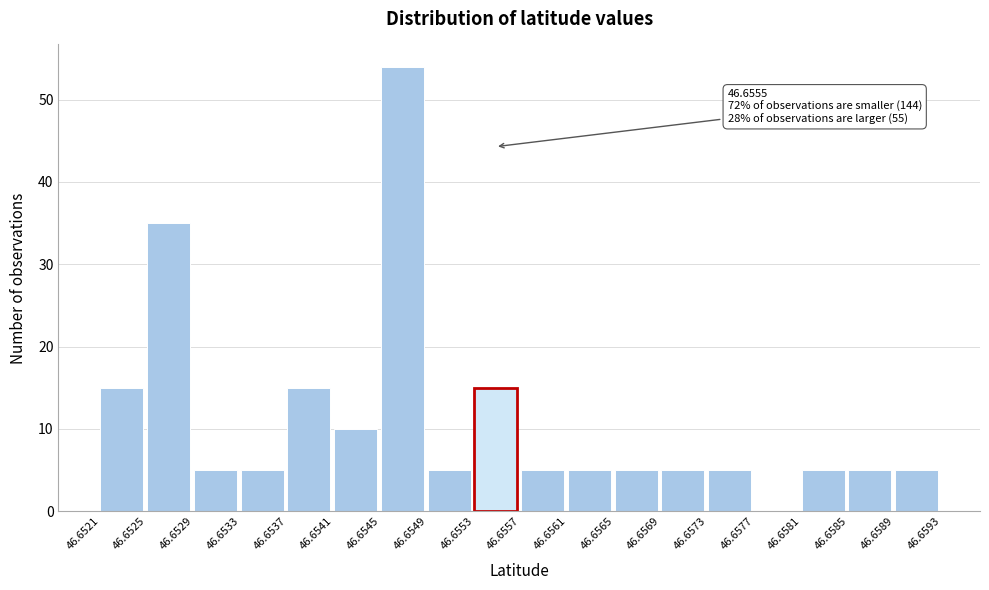

Which range on the x-axis has the tallest bar?

46.6545 to 46.6549